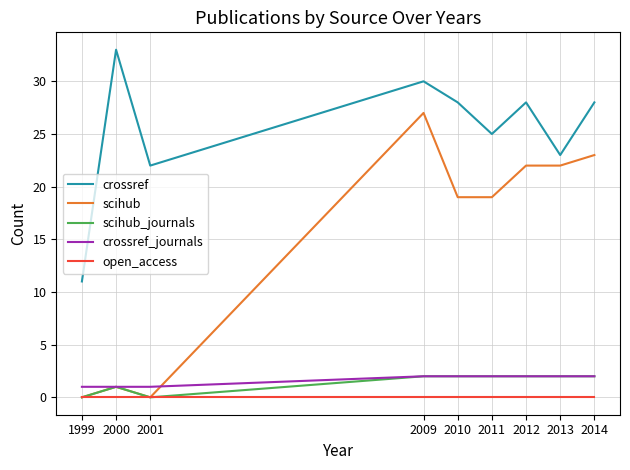

What is the total value across all series at 2014?

55